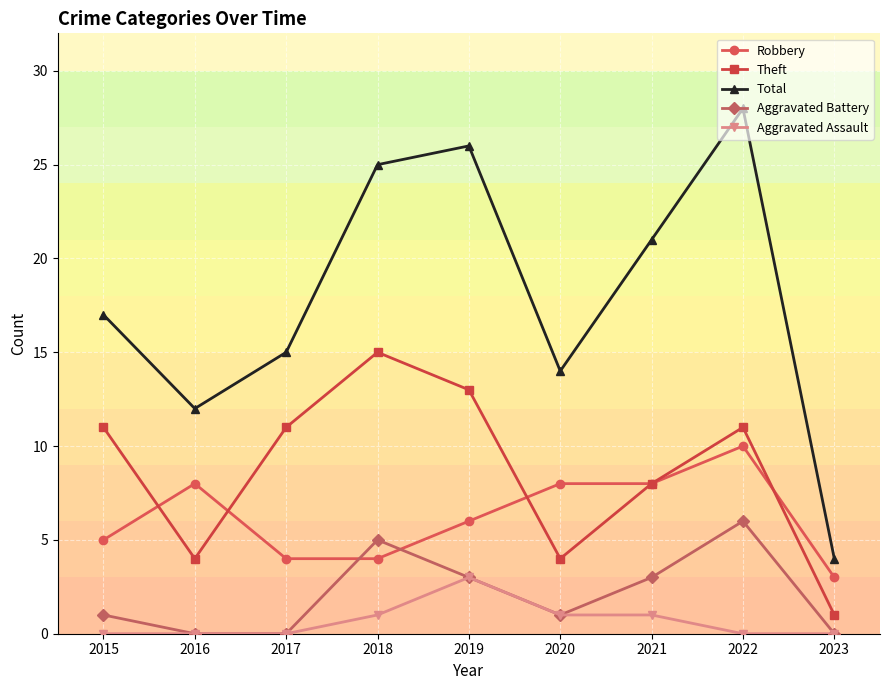

Reading right to left, list all the values displayed in this chart.

Robbery: 3	10	8	8	6	4	4	8	5
Theft: 1	11	8	4	13	15	11	4	11
Total: 4	28	21	14	26	25	15	12	17
Aggravated Battery: 0	6	3	1	3	5	0	0	1
Aggravated Assault: 0	0	1	1	3	1	0	0	0